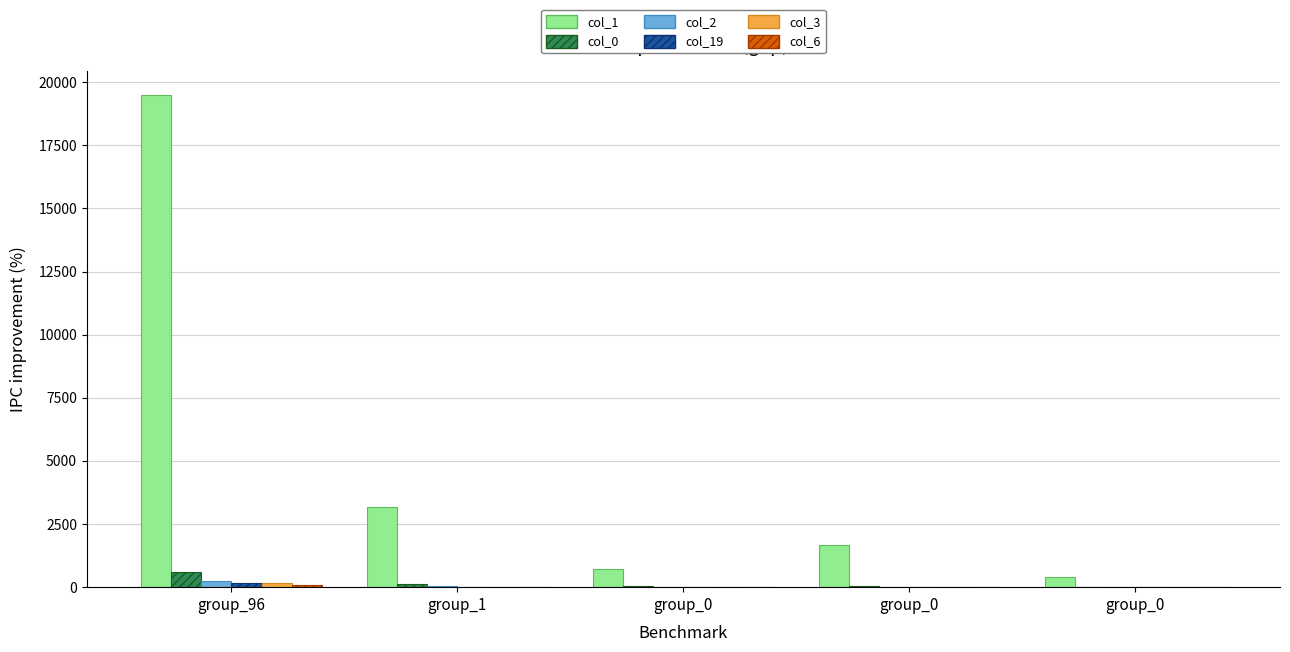

Which category has the highest value across all series?

group_96